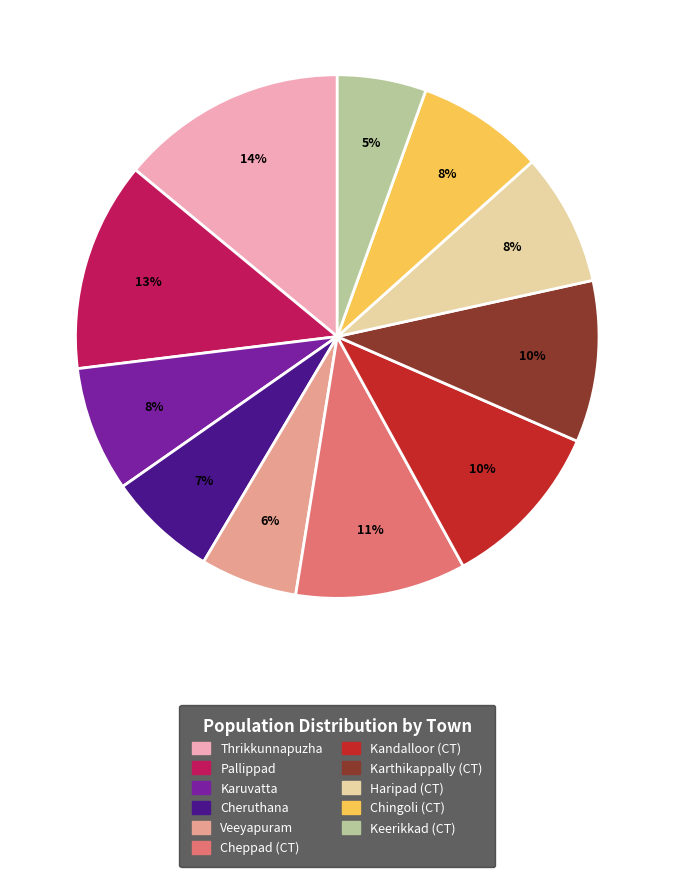

To the nearest percent, what is the average slice percentage?

9%